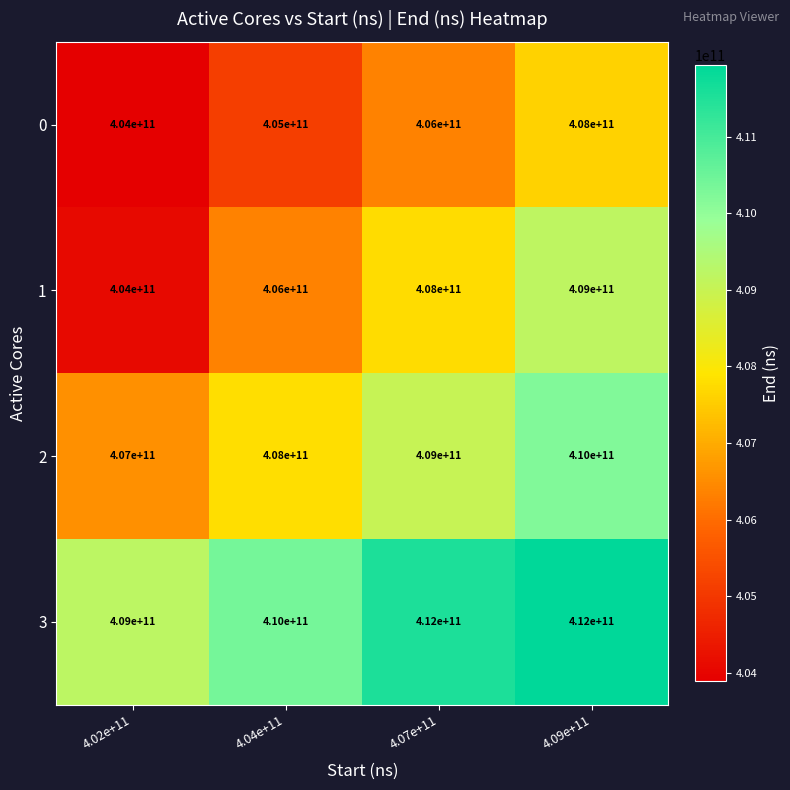

What is the smallest value displayed?

404000000000